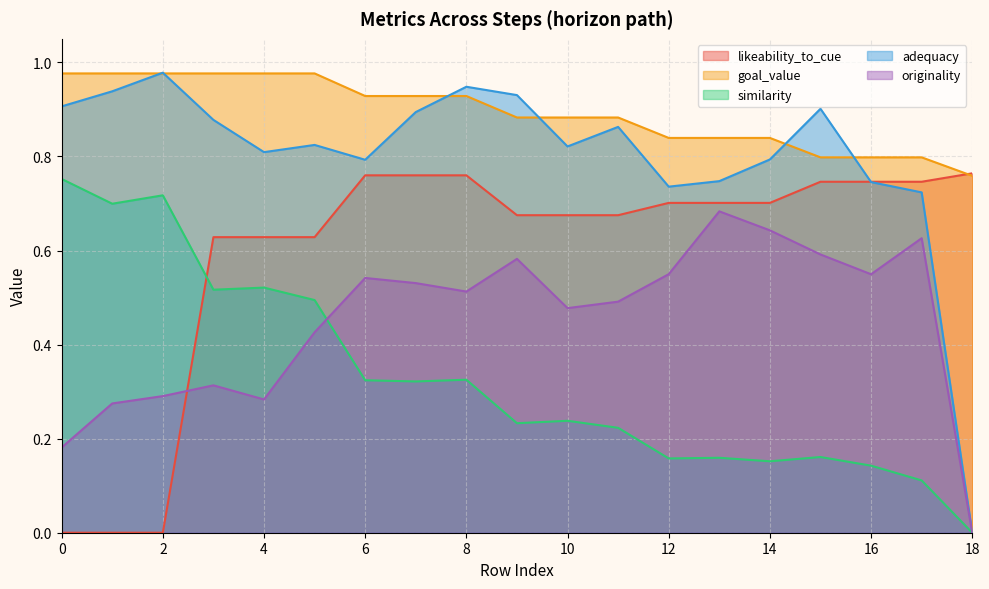

How many lines are shown in the chart?

5